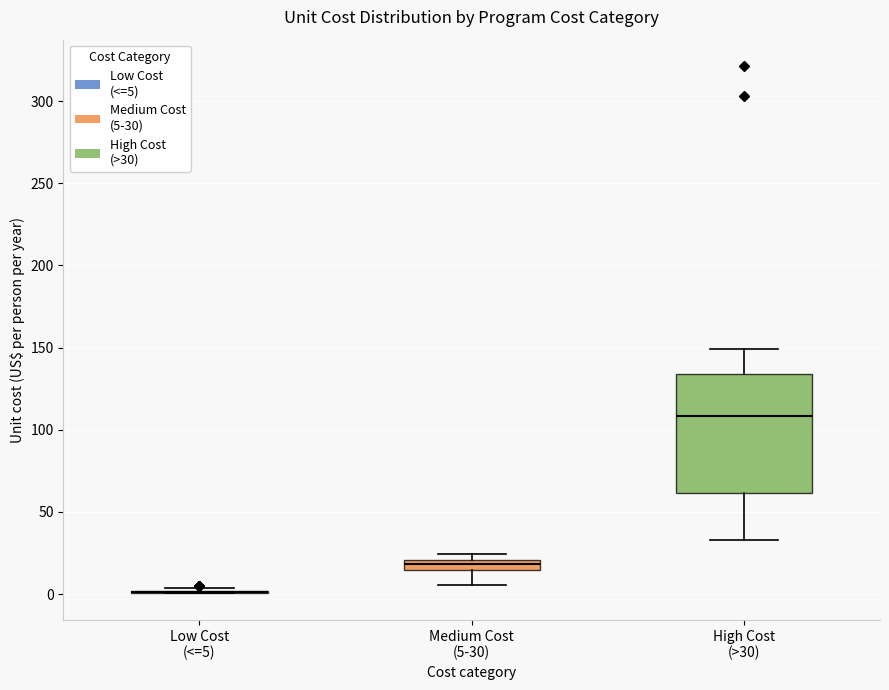

Which box is the tallest, from its lower edge to its upper edge?

High Cost (>30)